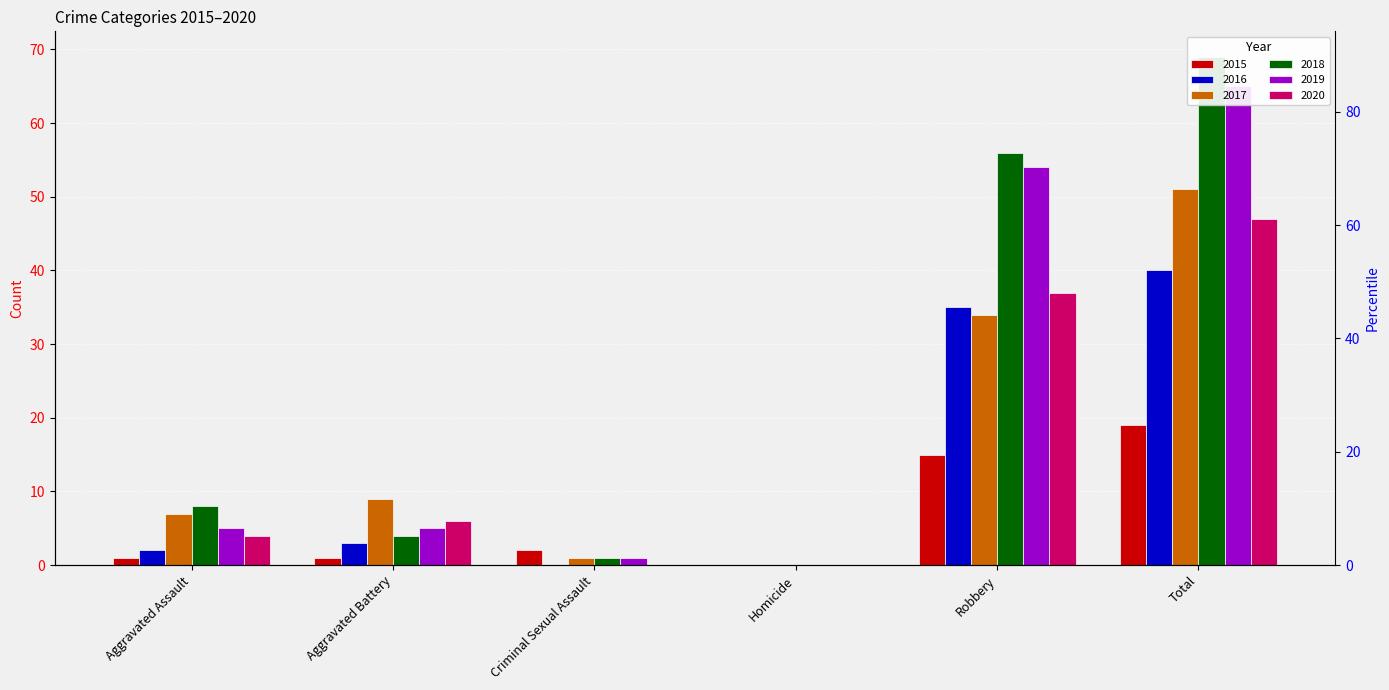

Rank the series by their maximum value, from highest to lowest.

2018, 2019, 2017, 2020, 2016, 2015